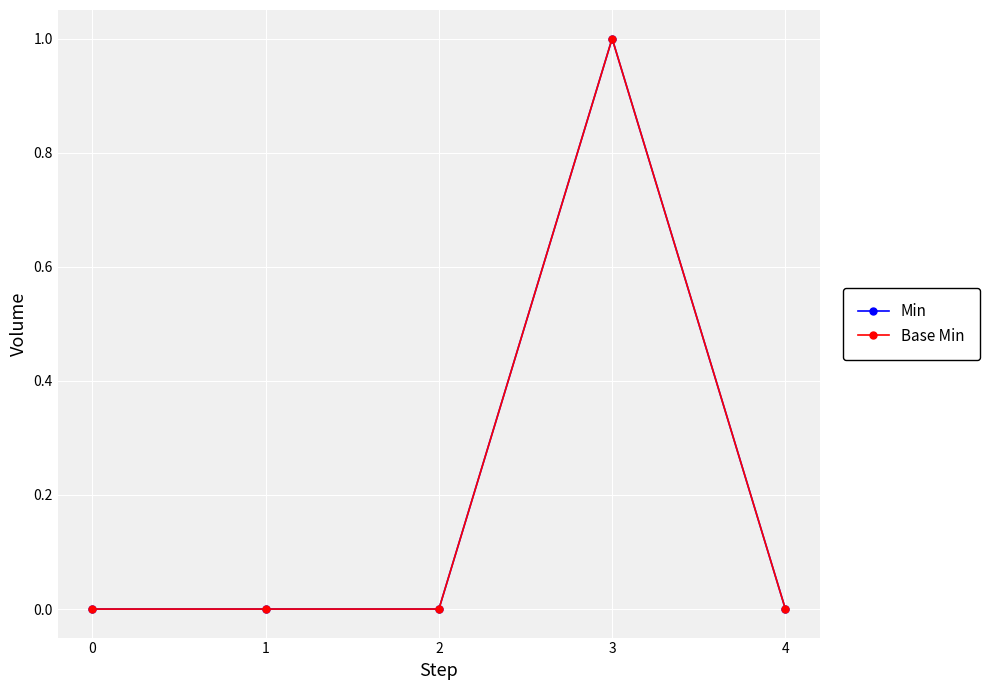

The value of Min at 4 is -1. True or false?

False